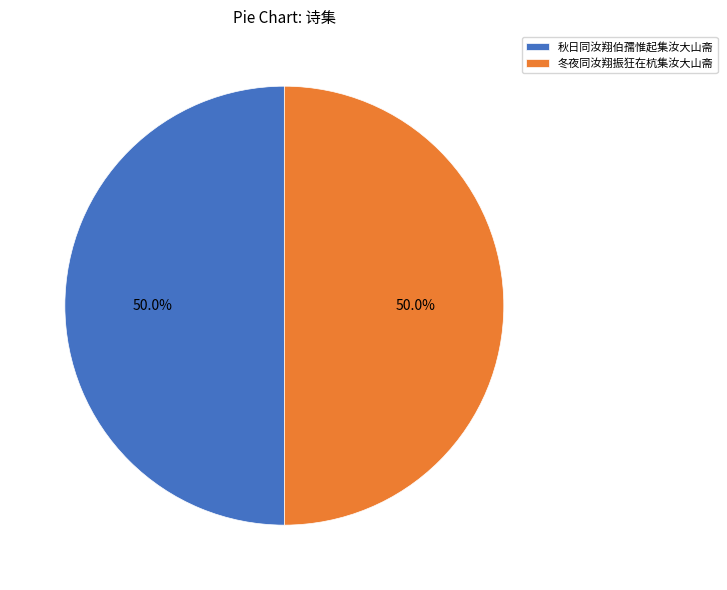

What percentage is the 秋日同汝翔伯孺惟起集汝大山斋 slice, to the nearest percent?

50%